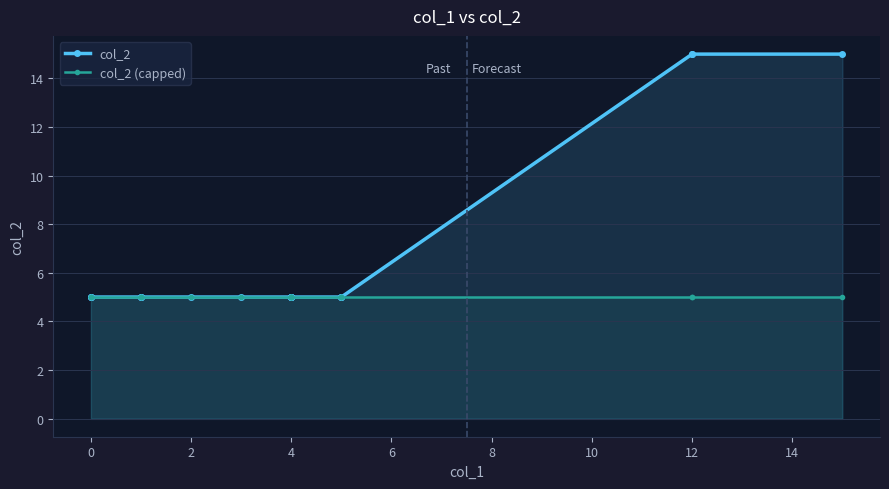

What is the difference between the maximum and minimum values in the col_2 series?

10